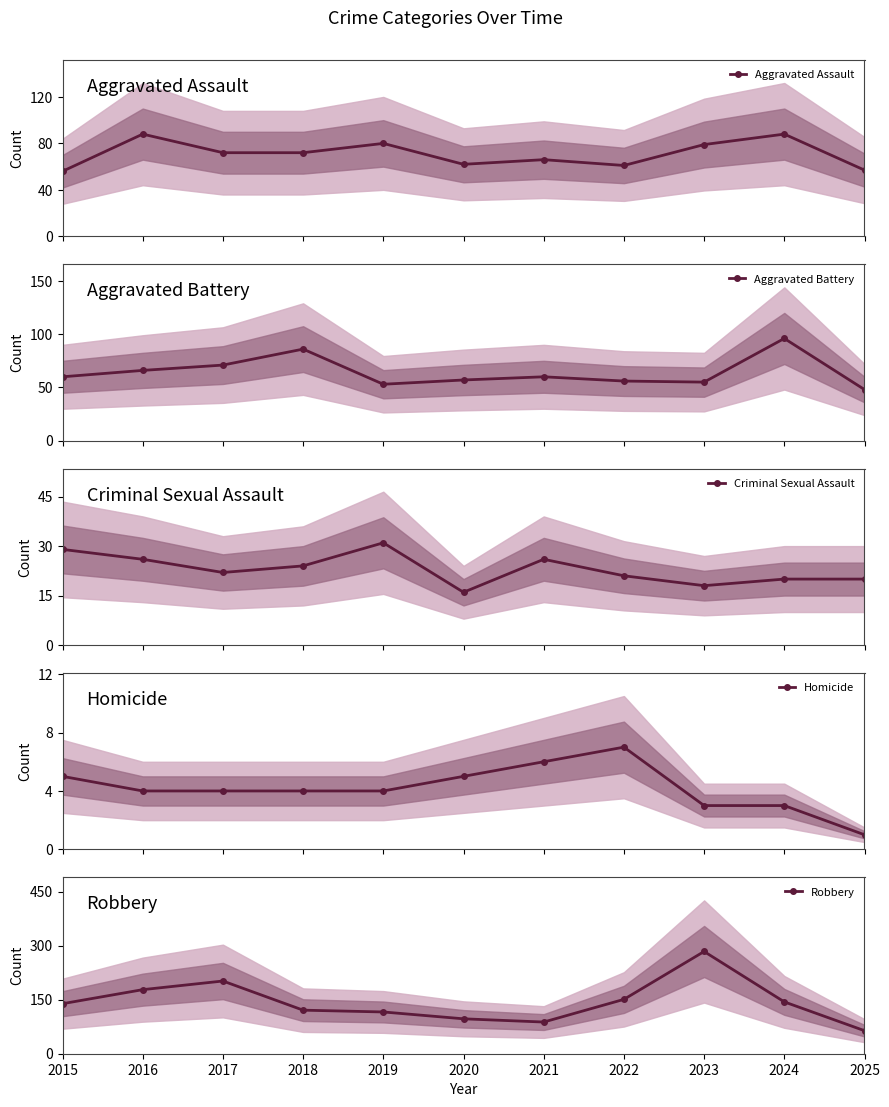

What is the difference between the Robbery values at 2024 and 2019?

28